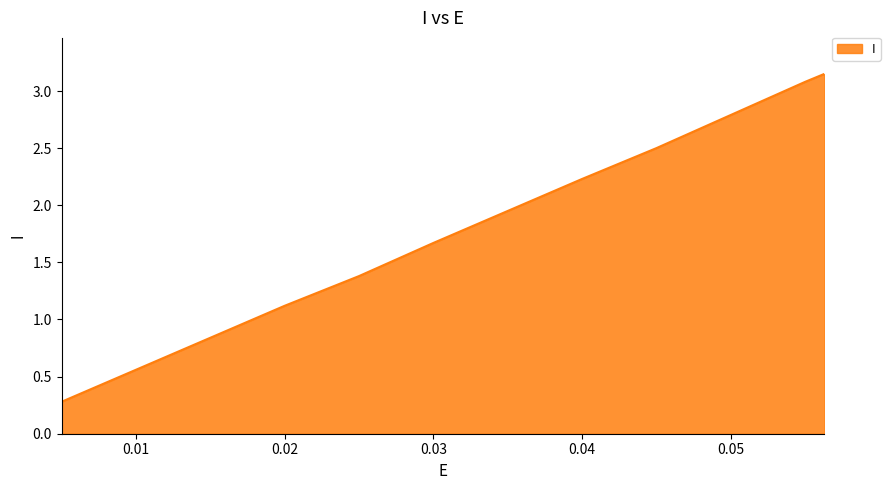

What is the minimum value shown in the chart?

0.3